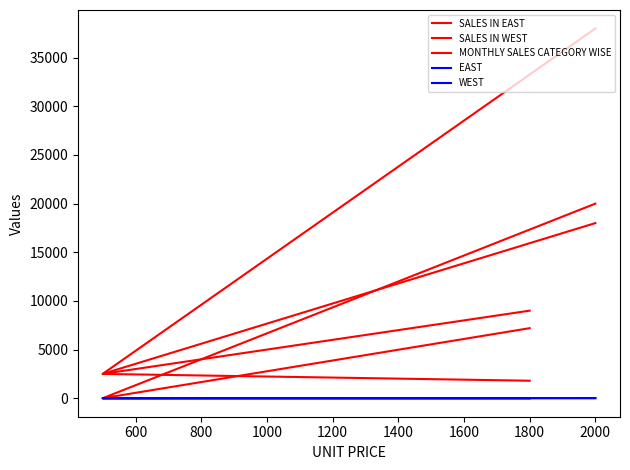

What is the approximate value of MONTHLY SALES CATEGORY WISE at 600?

2500